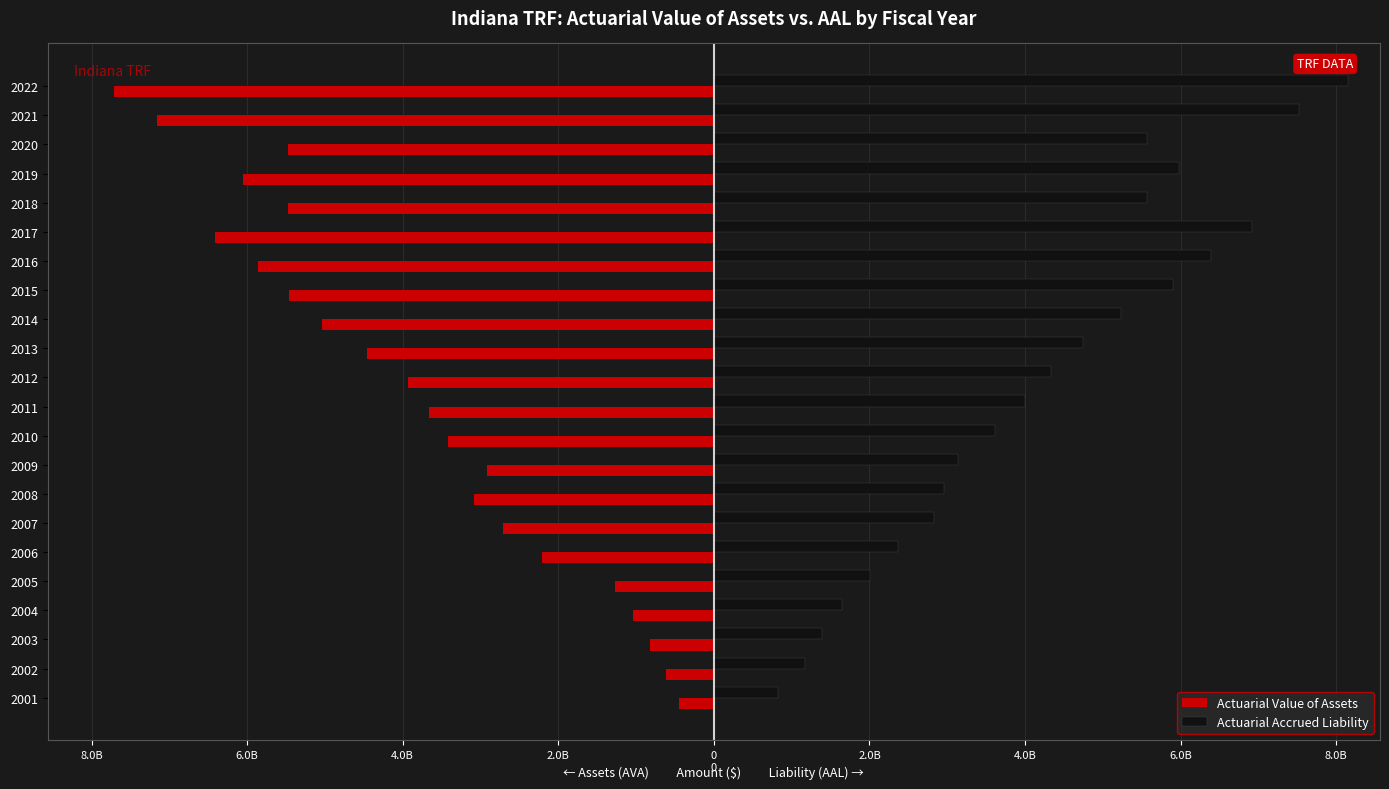

What are all the series names shown in the legend?

Actuarial Value of Assets, Actuarial Accrued Liability